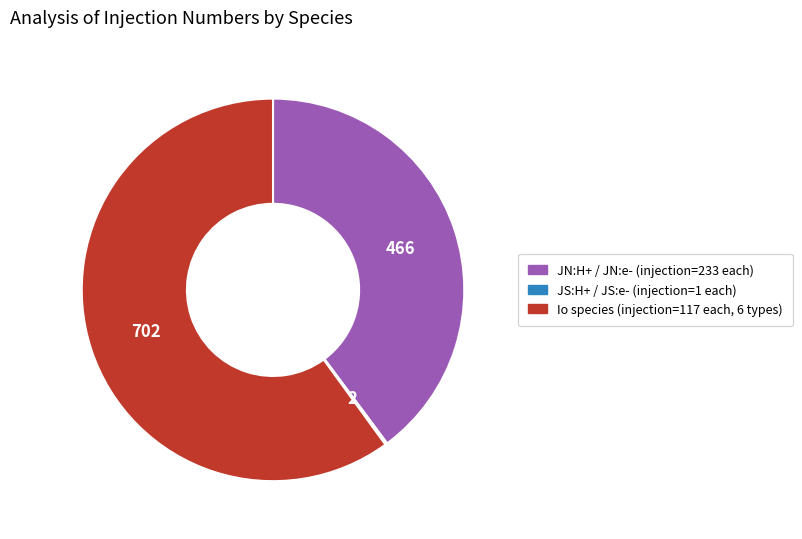

Is there any slice that represents more than half of the pie?

Yes